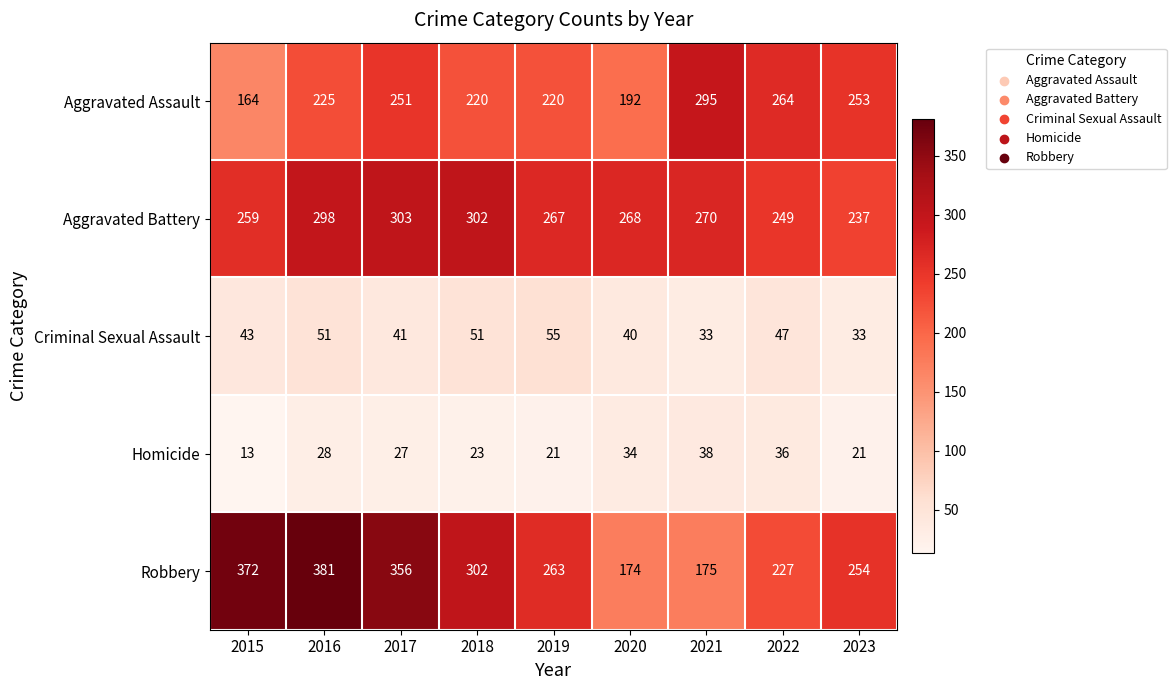

What value does the Criminal Sexual Assault series have at 2016?

51